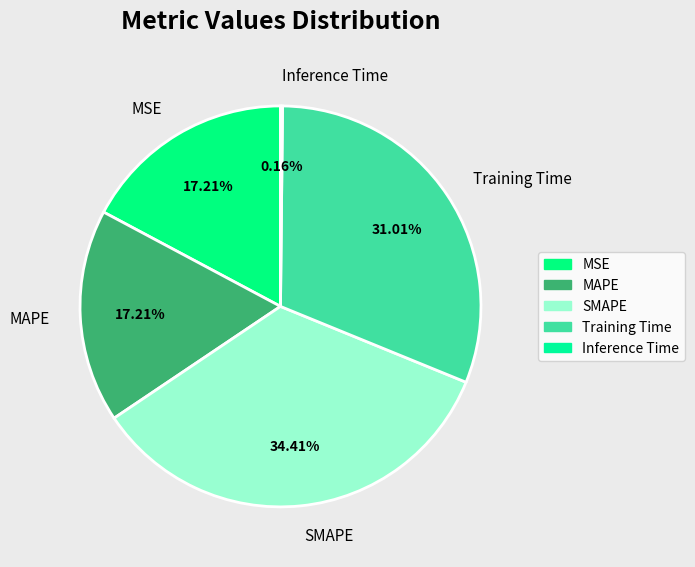

Approximately how many times larger is the value at MAPE compared to SMAPE?

0.5